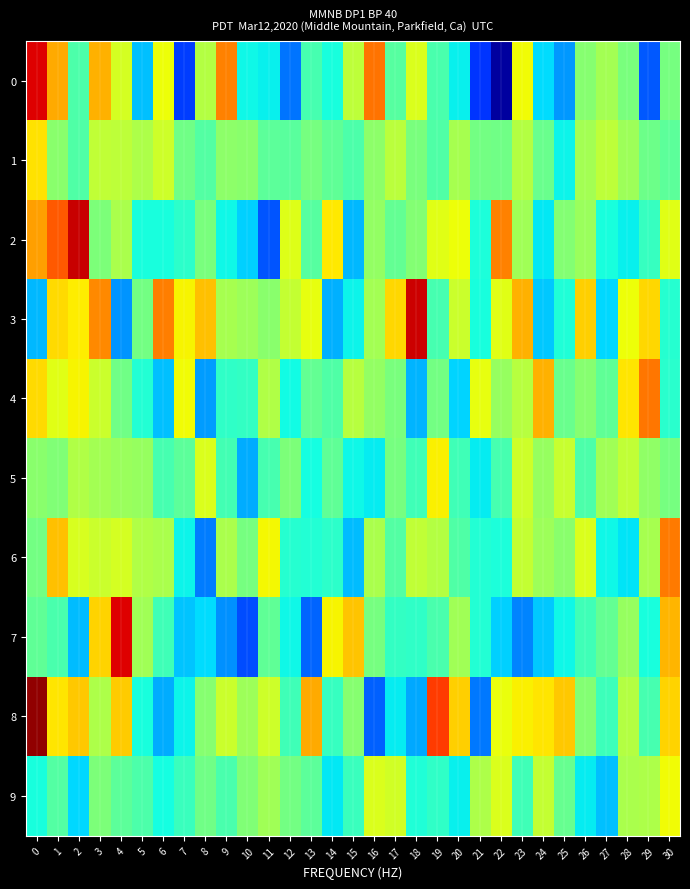

What is the smallest value displayed?

-0.2